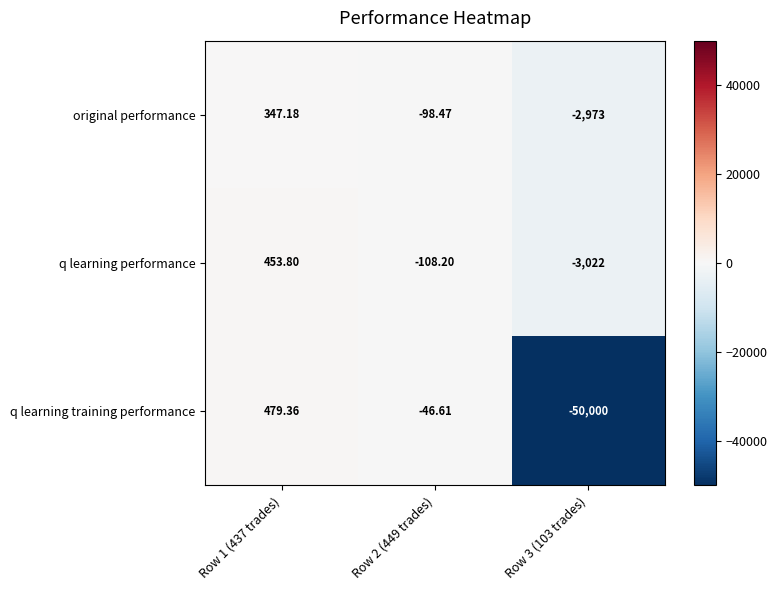

Rank the series by their maximum value, from highest to lowest.

q learning training performance, q learning performance, original performance